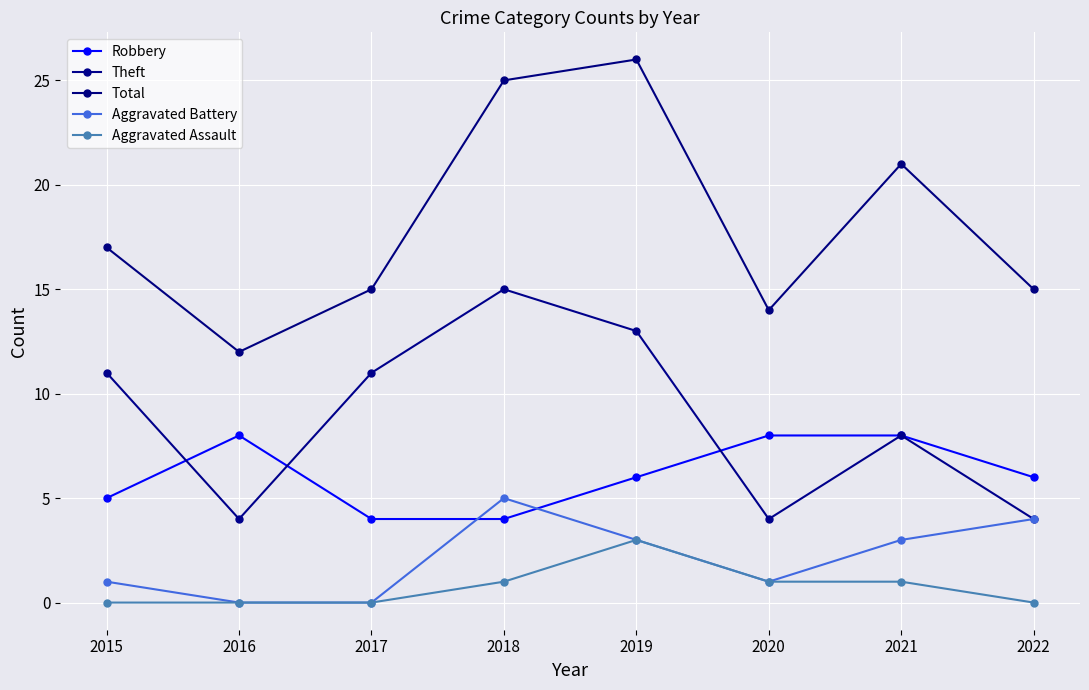

Reading left to right, transcribe all the data shown in this chart.

Robbery: 2015=5	2016=8	2017=4	2018=4	2019=6	2020=8	2021=8	2022=6
Theft: 2015=11	2016=4	2017=11	2018=15	2019=13	2020=4	2021=8	2022=4
Total: 2015=17	2016=12	2017=15	2018=25	2019=26	2020=14	2021=21	2022=15
Aggravated Battery: 2015=1	2016=0	2017=0	2018=5	2019=3	2020=1	2021=3	2022=4
Aggravated Assault: 2015=0	2016=0	2017=0	2018=1	2019=3	2020=1	2021=1	2022=0